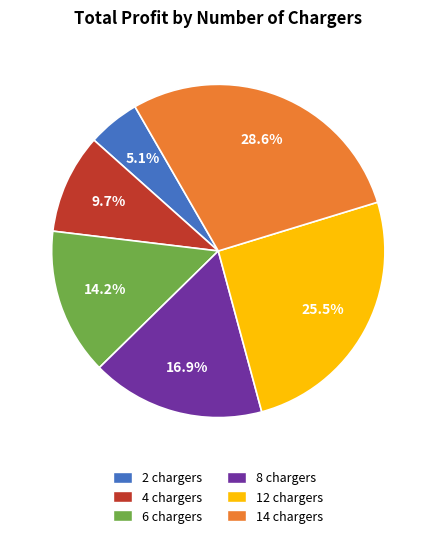

Which has a higher value, 4 chargers or 6 chargers?

6 chargers